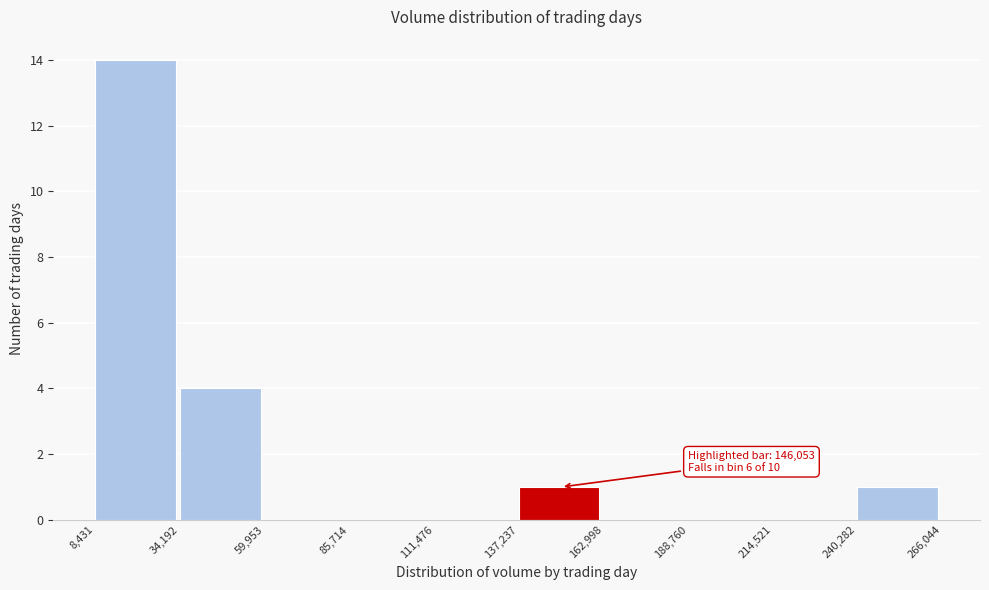

Which range on the x-axis has the tallest bar?

8,431 to 34,192